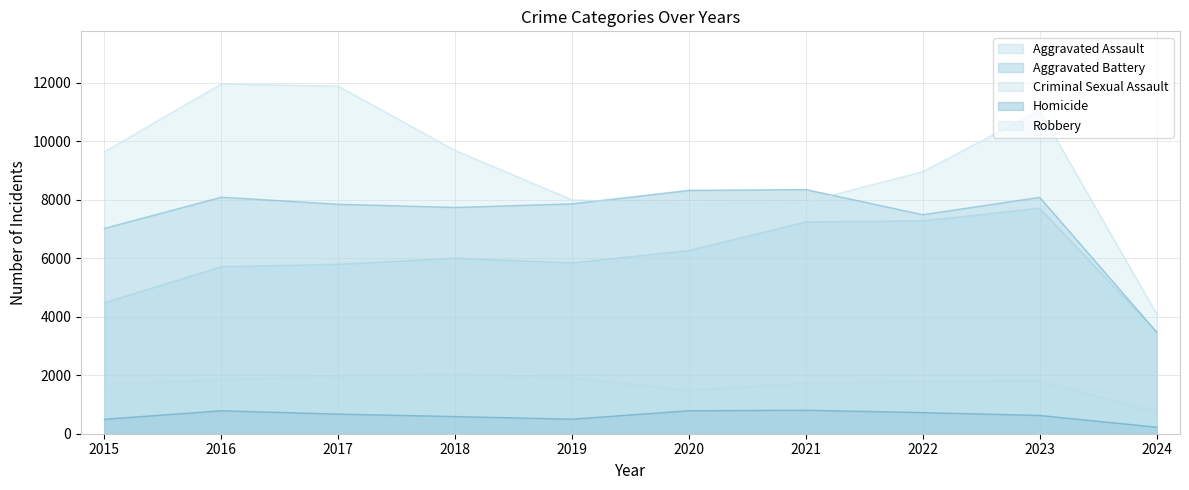

Between 2020 and 2021, which is larger?

2021